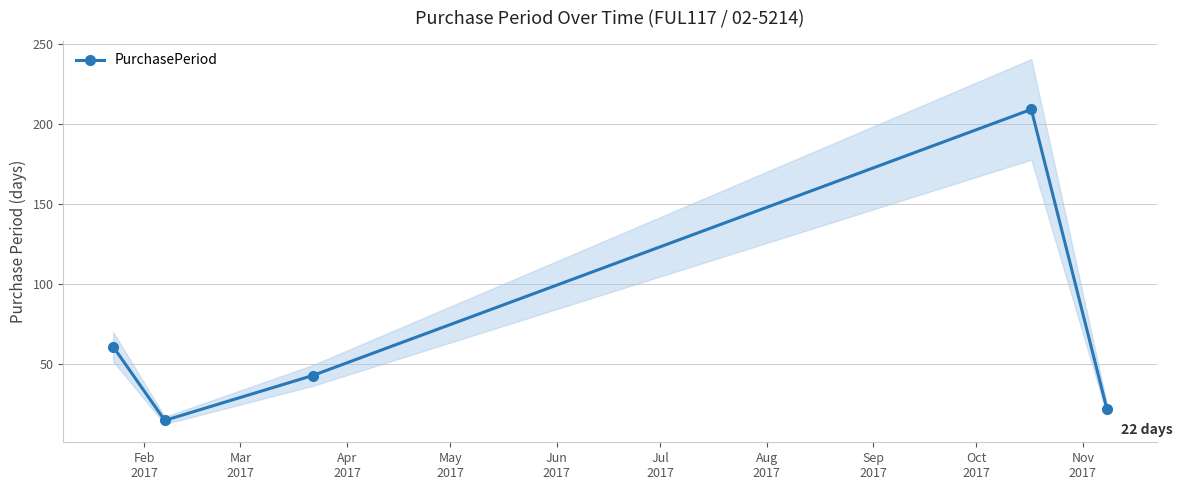

What is the value of the 1st point from the left?

61